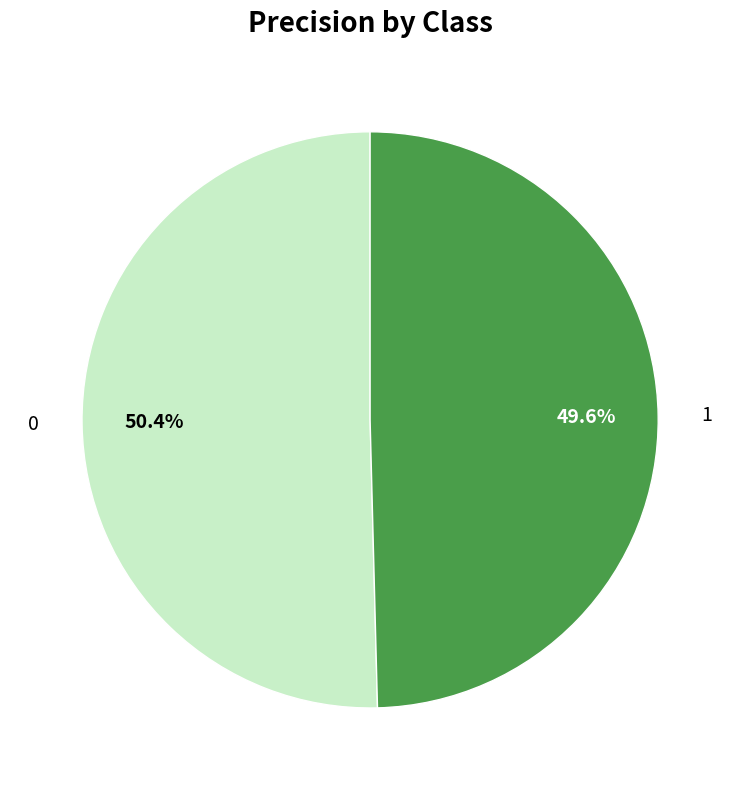

True or false: 0 accounts for 39% of the total.

False